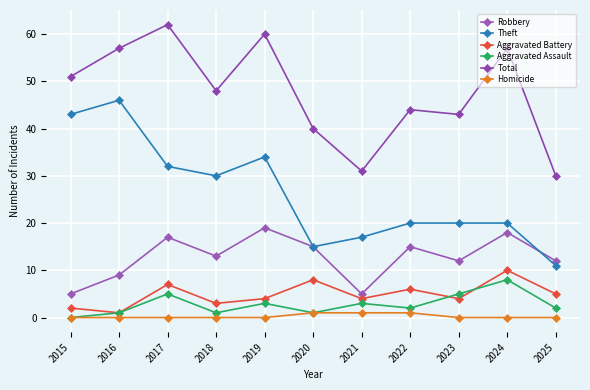

Reading right to left, transcribe all the data shown in this chart.

Robbery: 12	18	12	15	5	15	19	13	17	9	5
Theft: 11	20	20	20	17	15	34	30	32	46	43
Aggravated Battery: 5	10	4	6	4	8	4	3	7	1	2
Aggravated Assault: 2	8	5	2	3	1	3	1	5	1	0
Total: 30	57	43	44	31	40	60	48	62	57	51
Homicide: 0	0	0	1	1	1	0	0	0	0	0